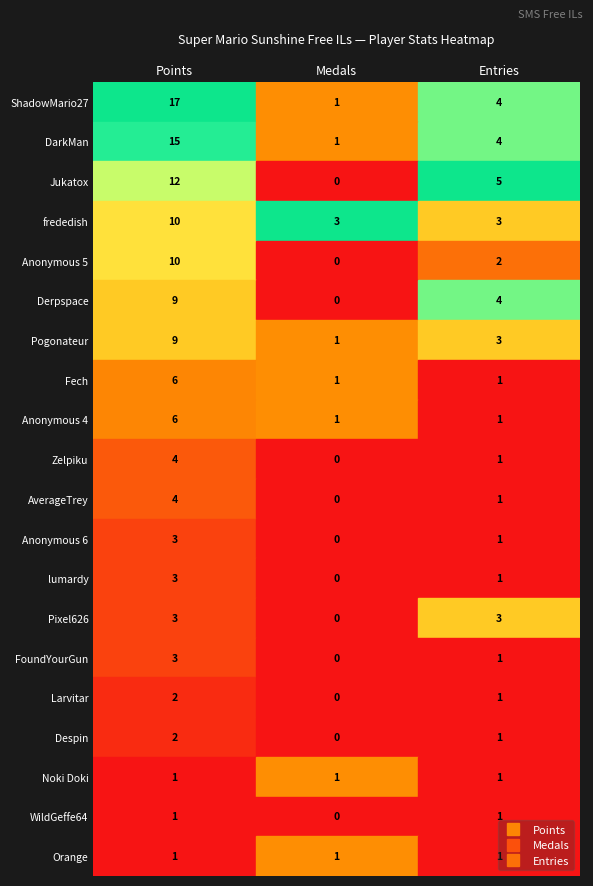

Which series has the largest total across all categories?

ShadowMario27